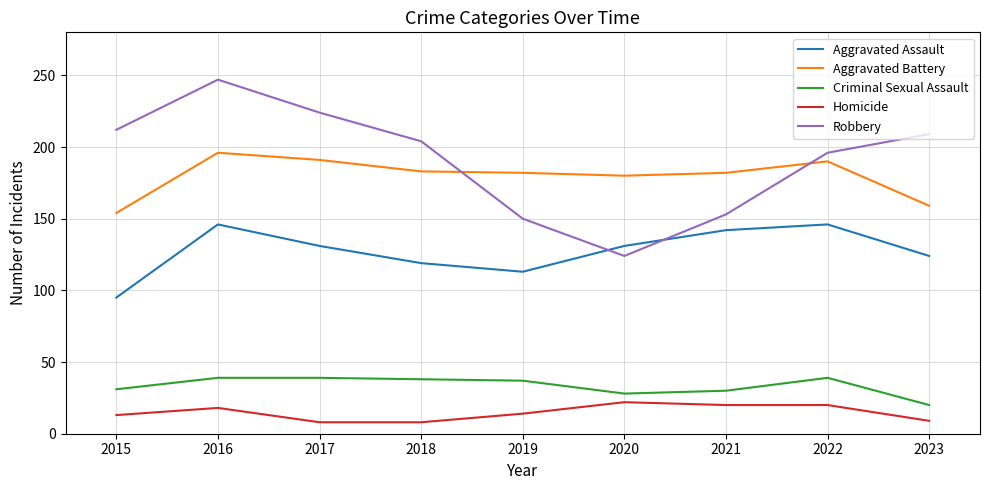

What is the total value across all series at 2023?

521